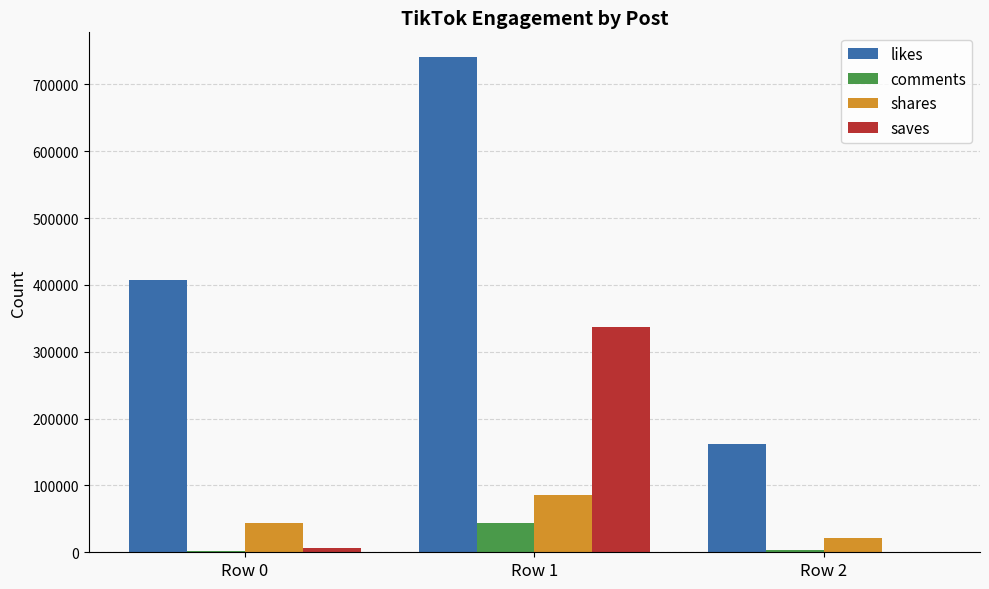

True or false: likes has a value of 741000 at Row 1.

True